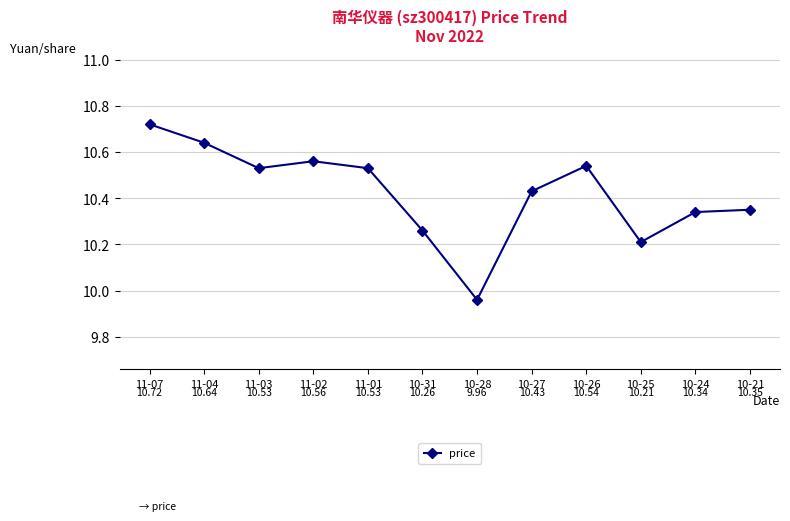

What position from the left is 11-03?

3